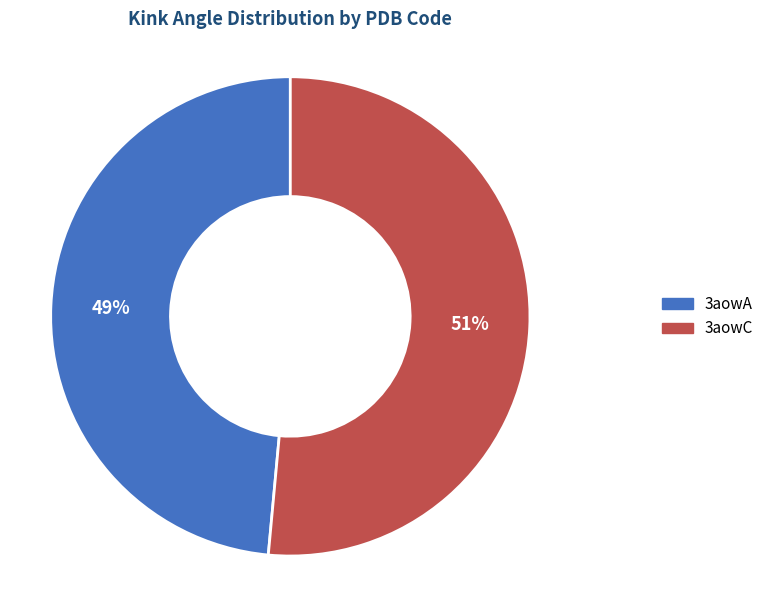

Is the sum of 3aowA and 3aowC greater than half?

Yes